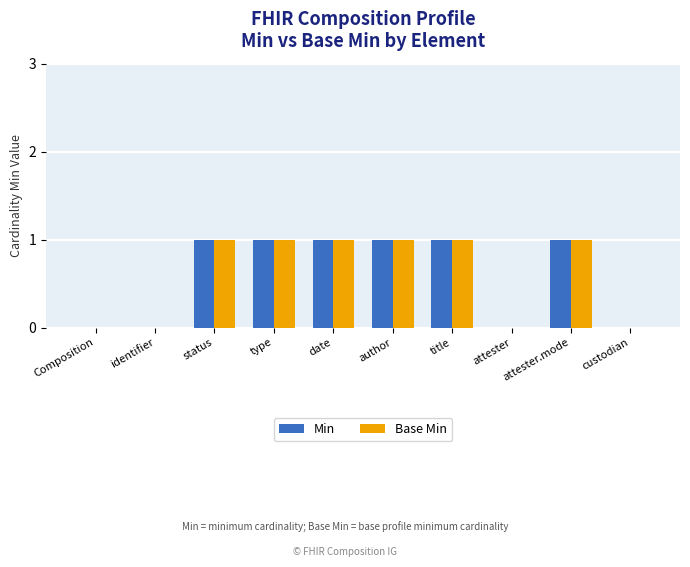

What is the sum of all Base Min values?

6